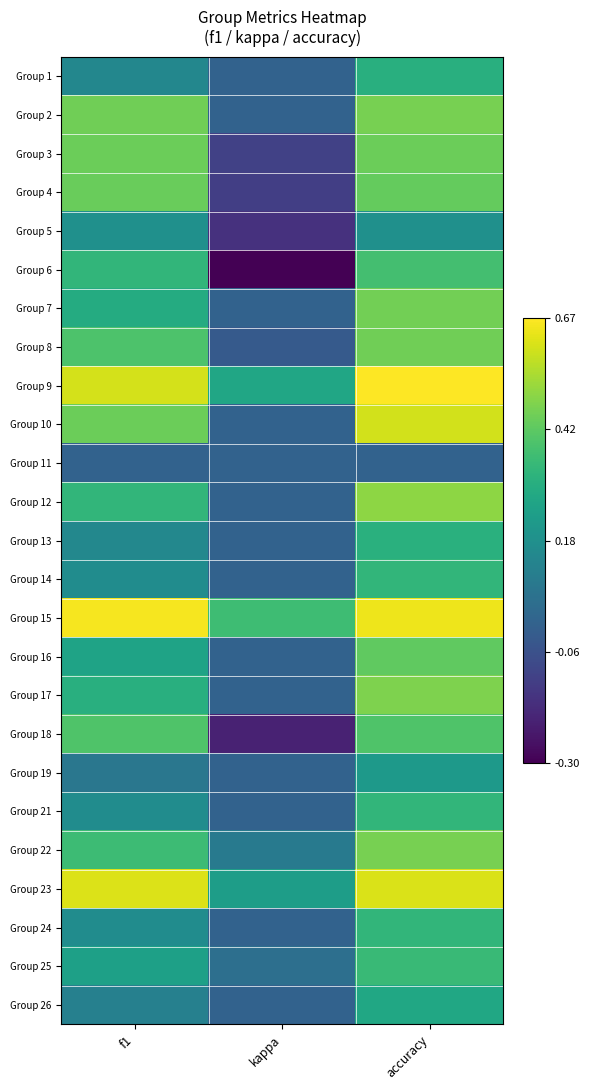

At accuracy, list the series in order from smallest to largest.

Group 11, Group 5, Group 19, Group 26, Group 1, Group 13, Group 14, Group 21, Group 24, Group 25, Group 6, Group 18, Group 16, Group 4, Group 3, Group 8, Group 7, Group 2, Group 22, Group 17, Group 12, Group 10, Group 23, Group 15, Group 9